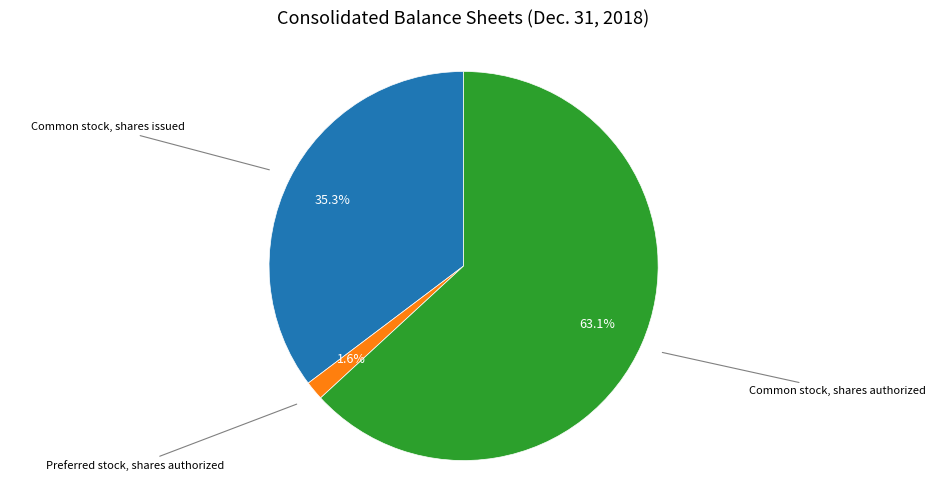

Is there any slice that represents more than half of the pie?

Yes